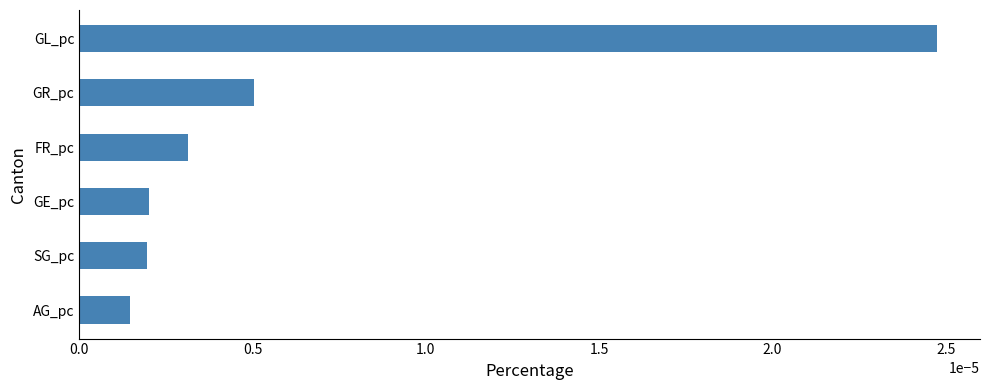

Which has a higher value, GL_pc or GE_pc?

GL_pc